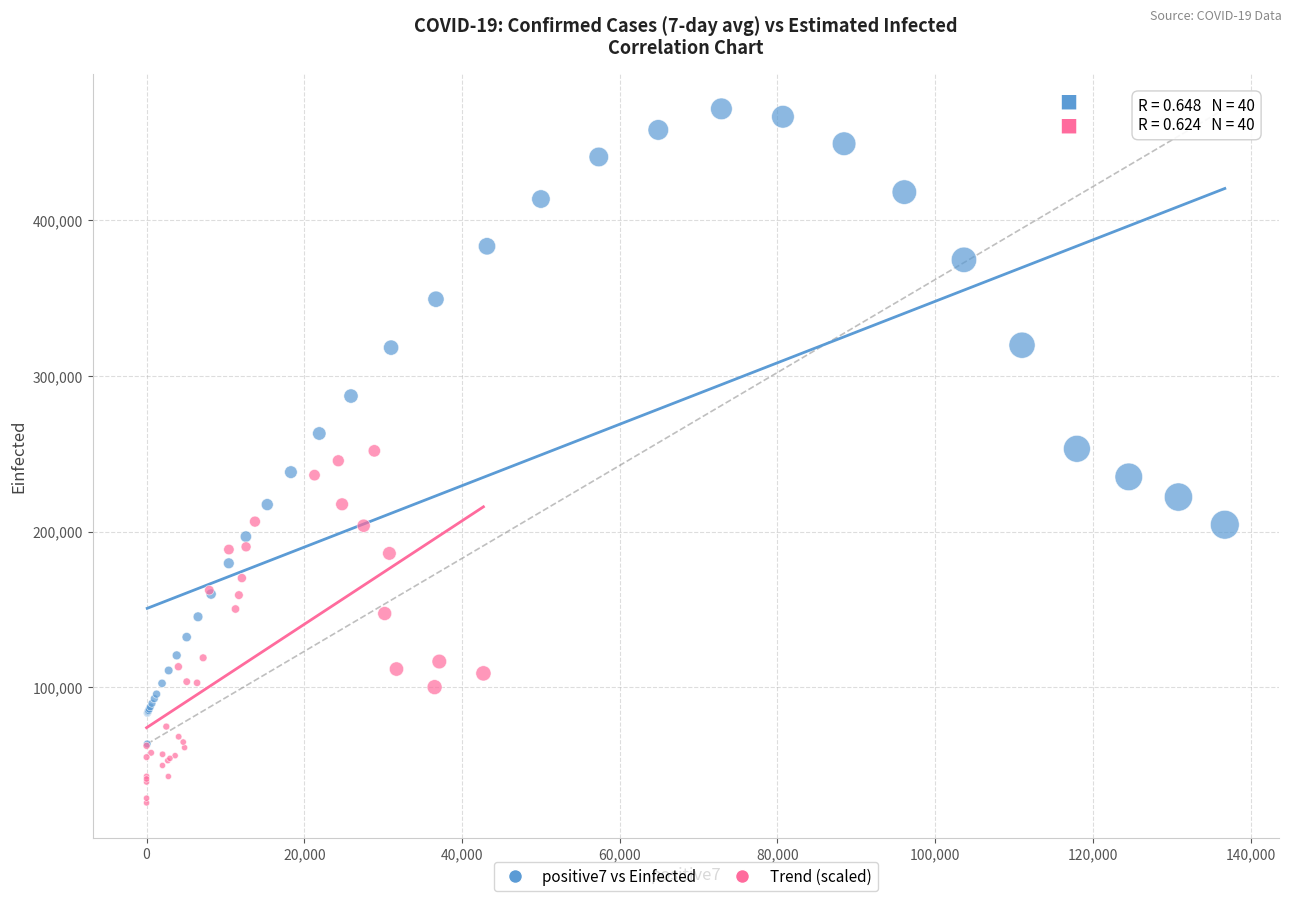

Which series contains the lowest Y value?

Trend (scaled)